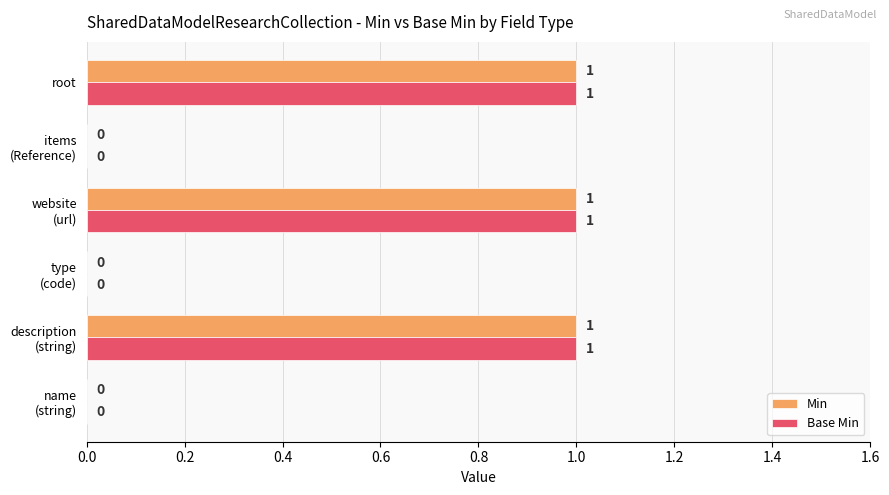

The value of Min at root is 0. True or false?

False